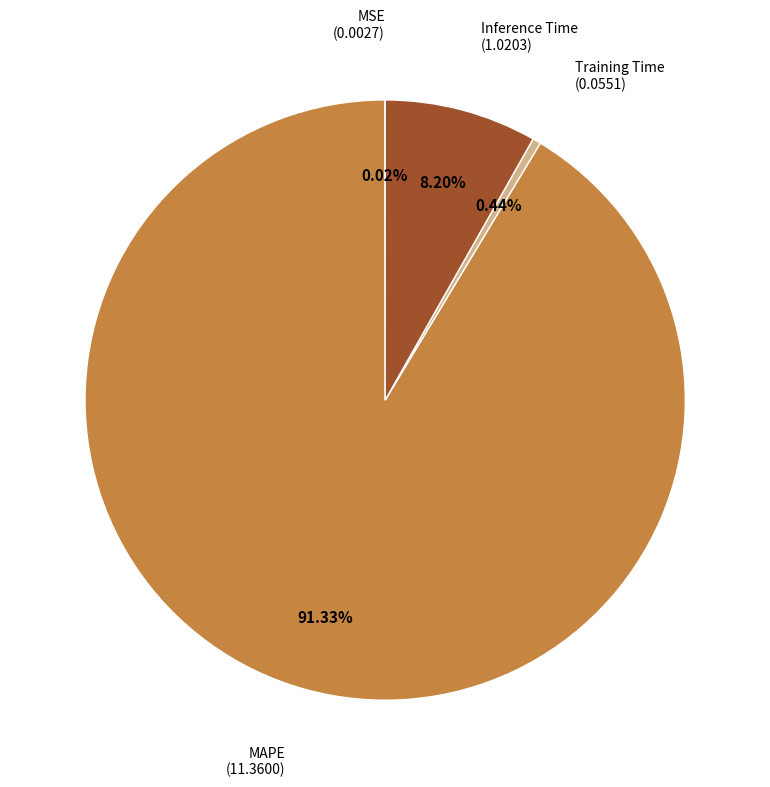

Do MAPE and Inference Time together represent more than half of the pie?

Yes